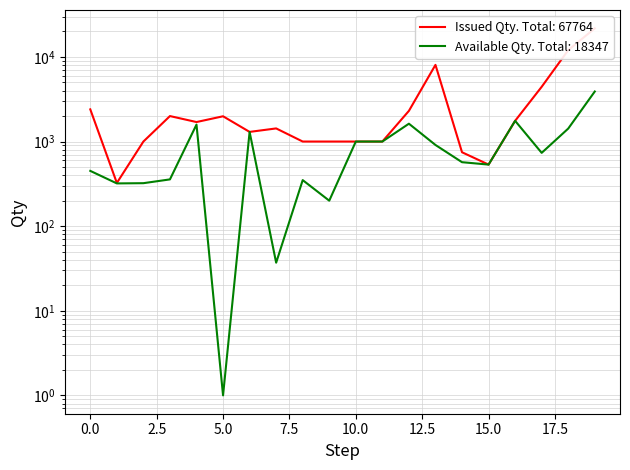

Where is Available Qty nearest to the value 1951?

16